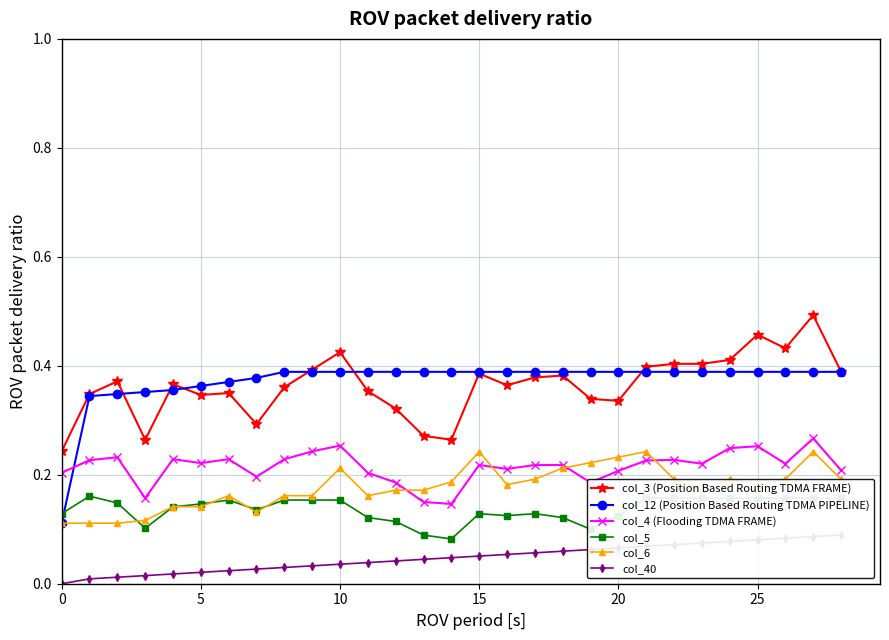

At which category does col_6 reach its first local valley?

7